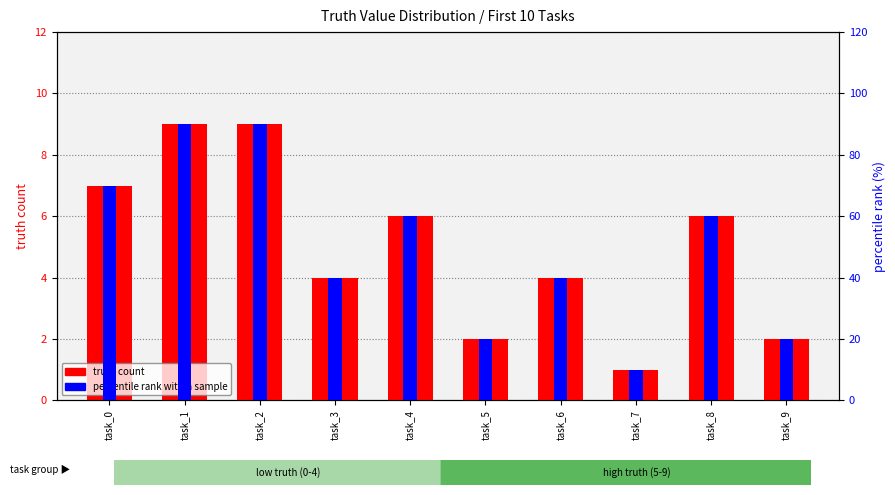

Which series changed the most between task_3 and task_6?

truth count